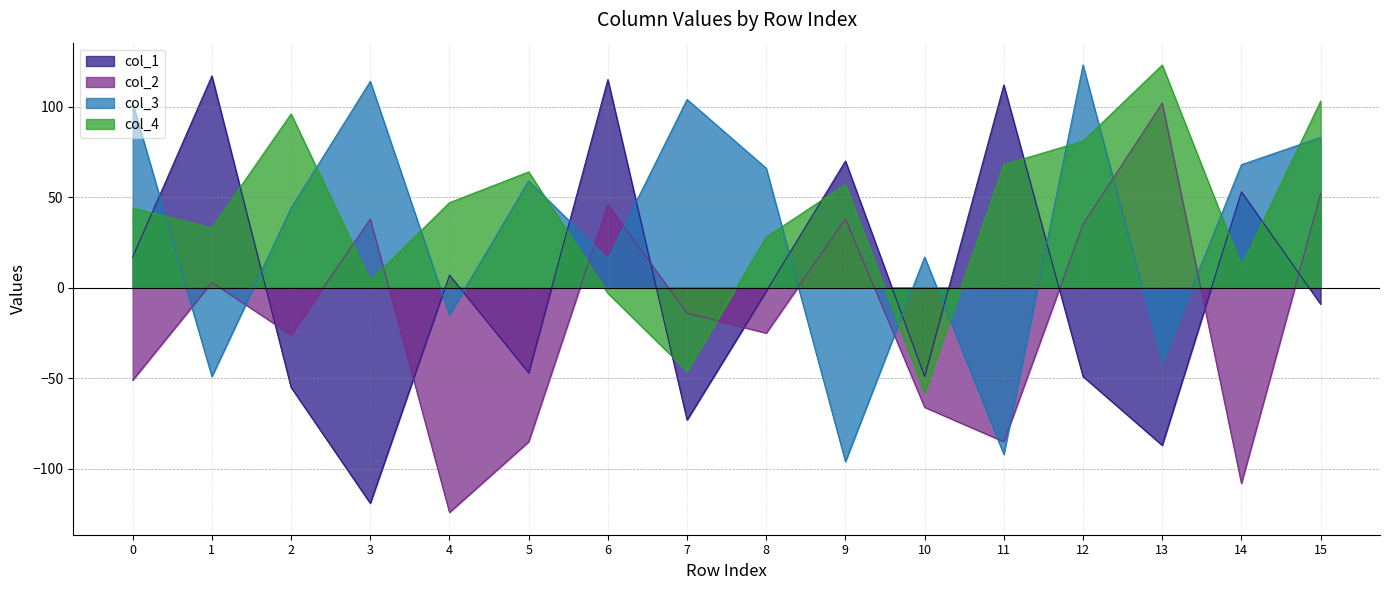

What is the value of the col_4 point at the 2nd from the left?

33